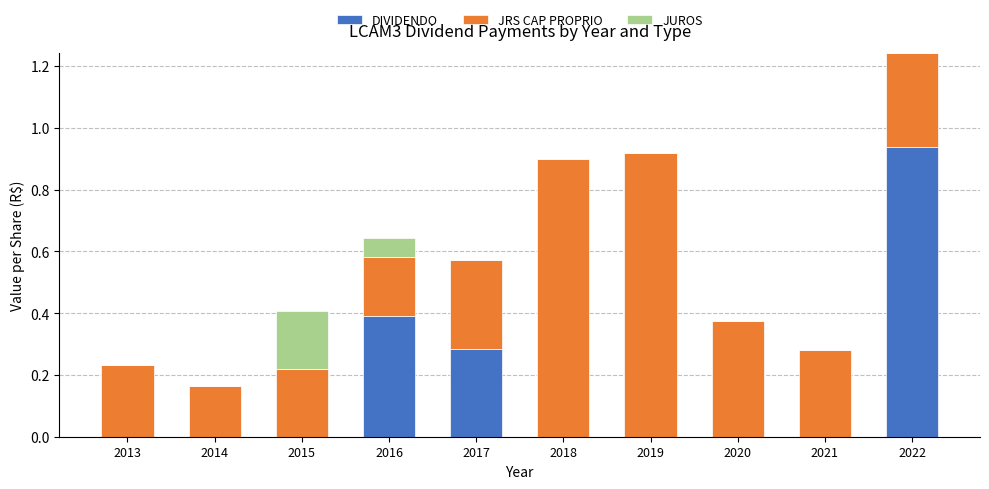

What is the sum of all DIVIDENDO values?

1.6